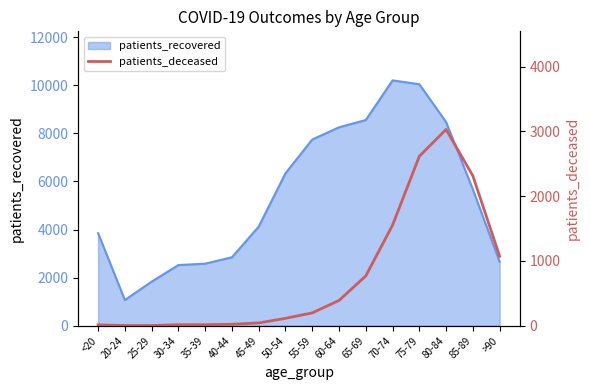

Where does the data first go above 198?

60-64